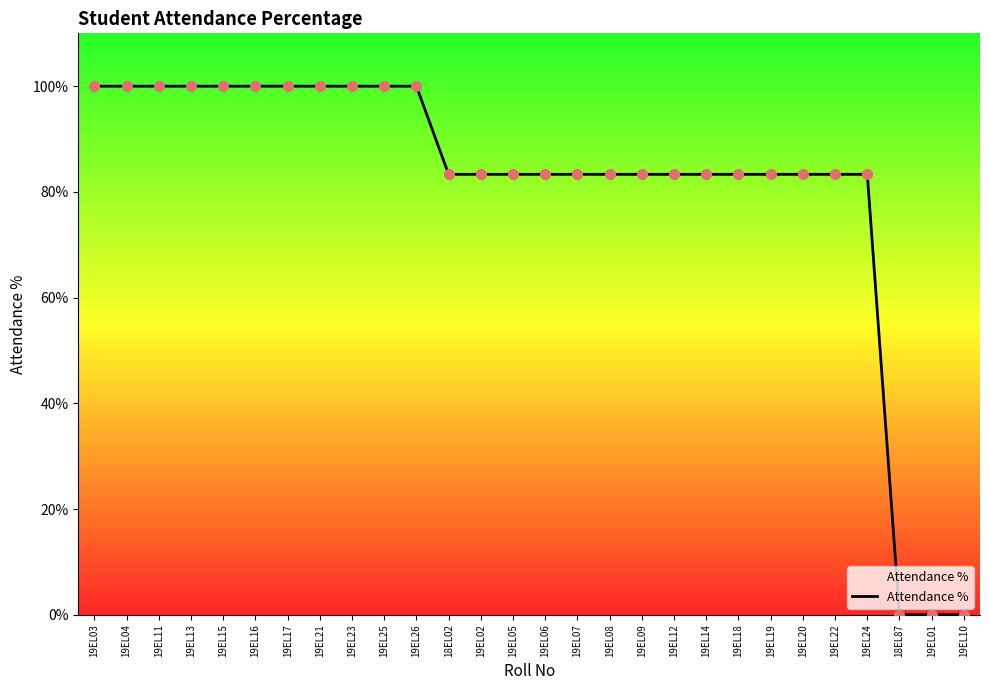

Approximately how many times larger is the value at 19EL03 compared to 19EL05?

1.2